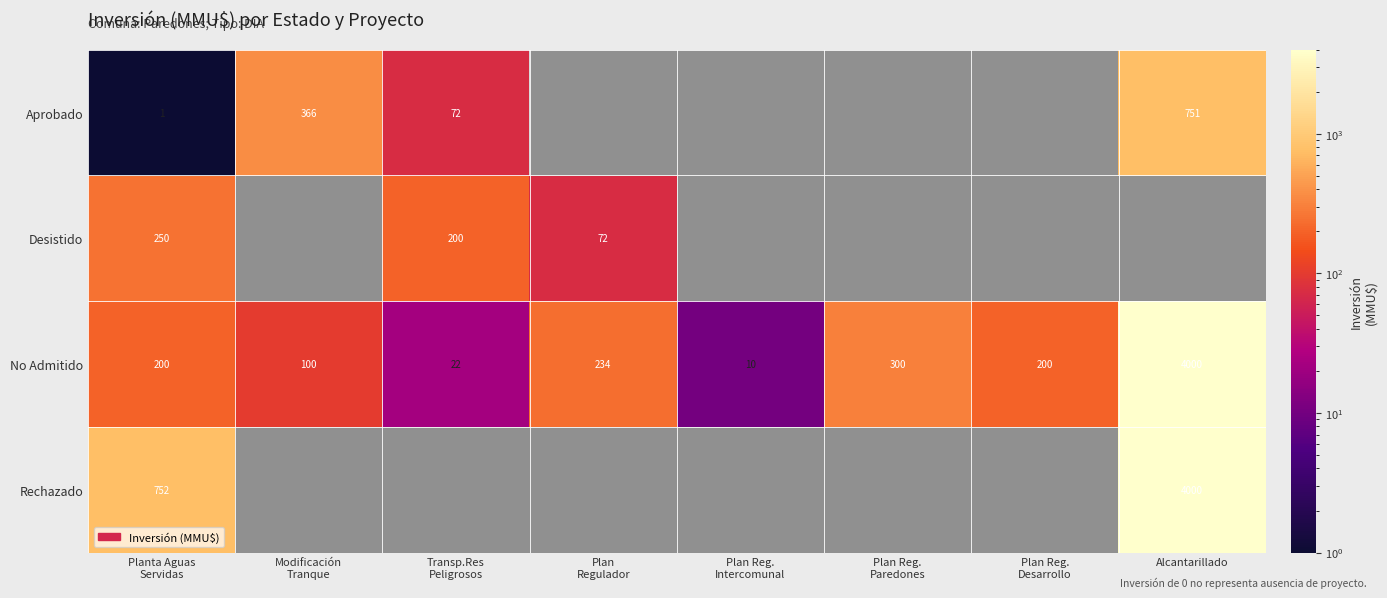

What is the average value of the No Admitido series?

633